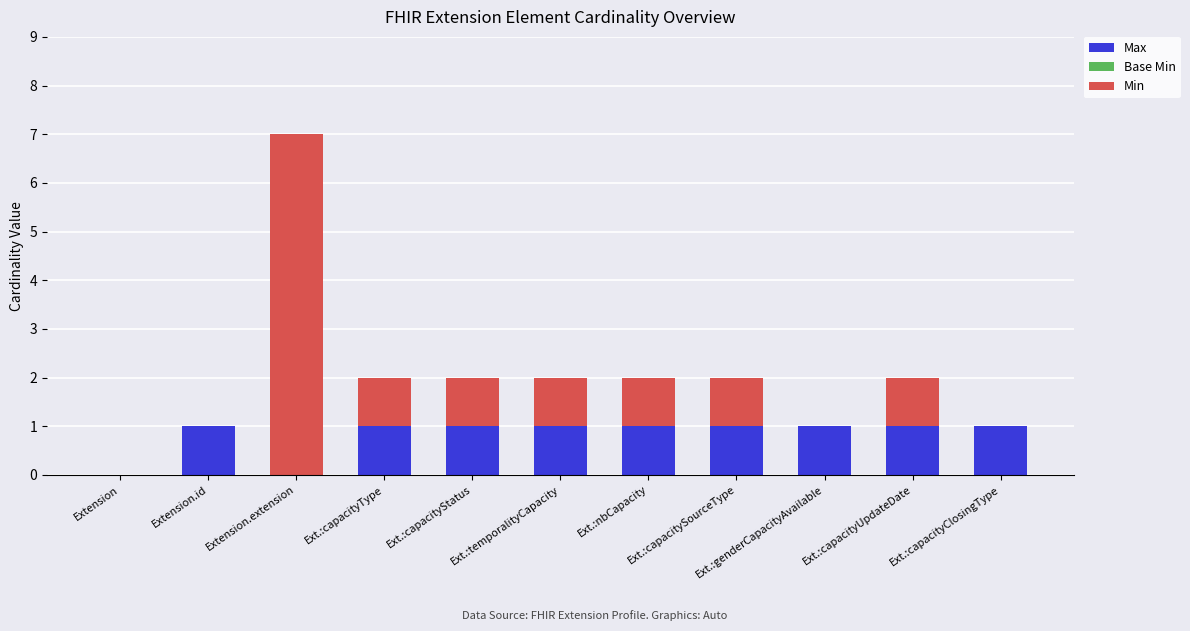

What is the sum of all Max values?

9